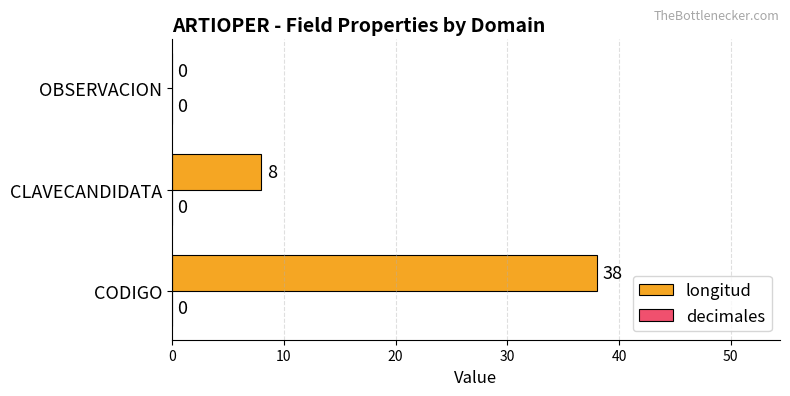

How many values are between 0 and 38?

3